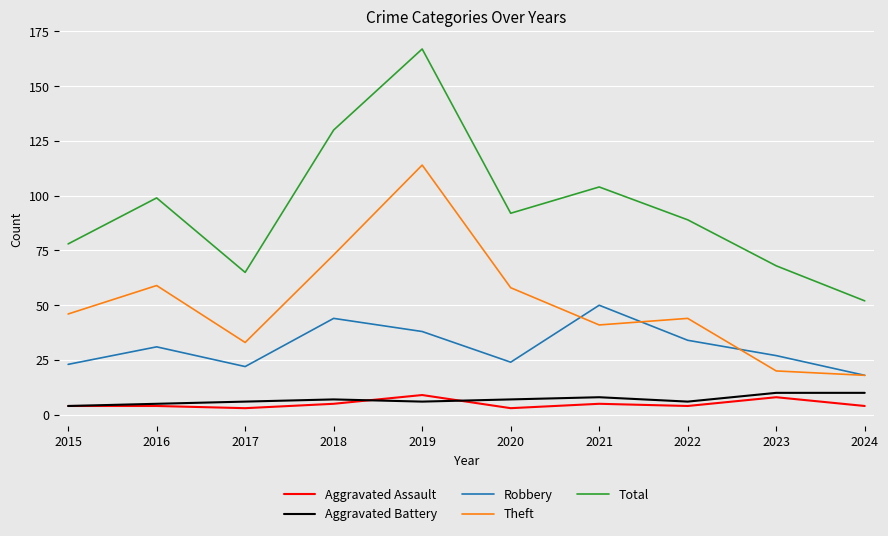

How many interior local valleys does the Theft series have?

2